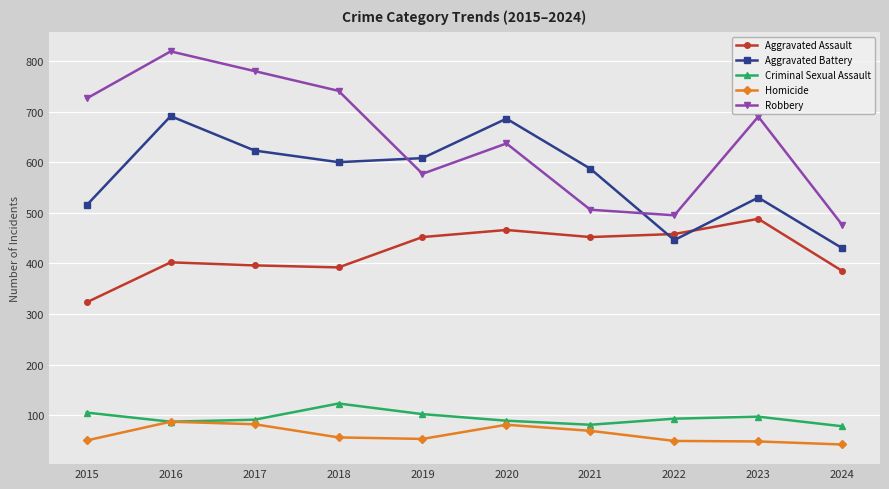

Which series has the widest spread of values?

Robbery